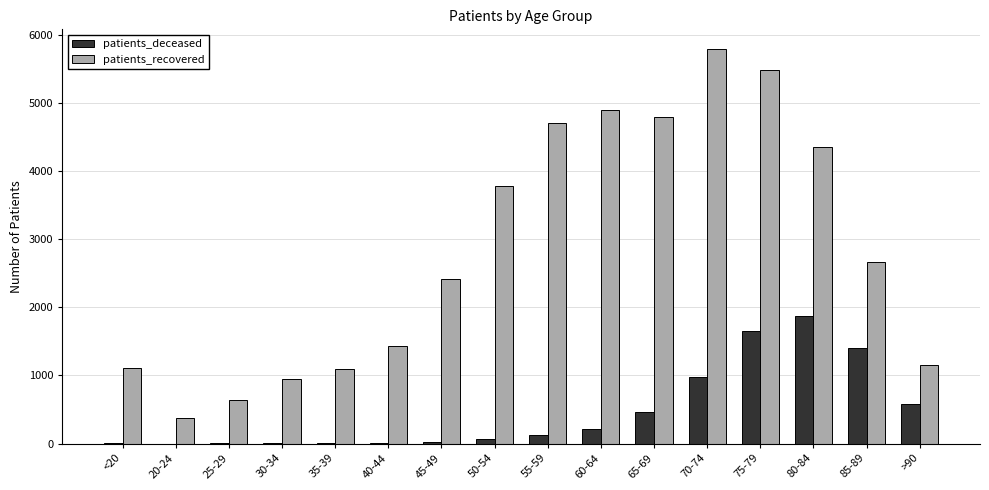

At which label is patients_recovered closest to 3078?

85-89